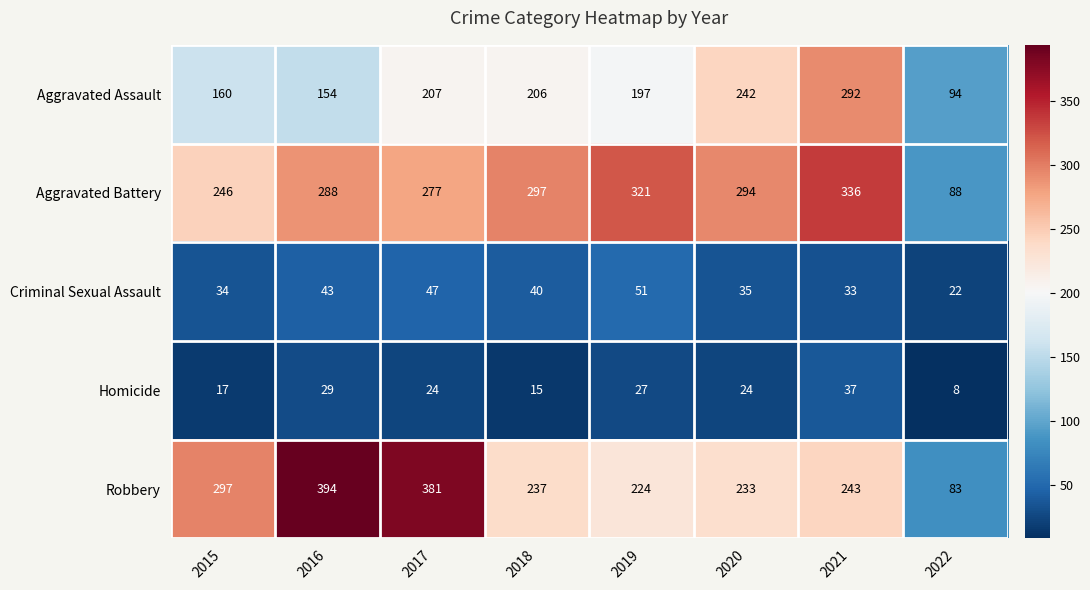

Where does the Criminal Sexual Assault series first go above 40?

2016